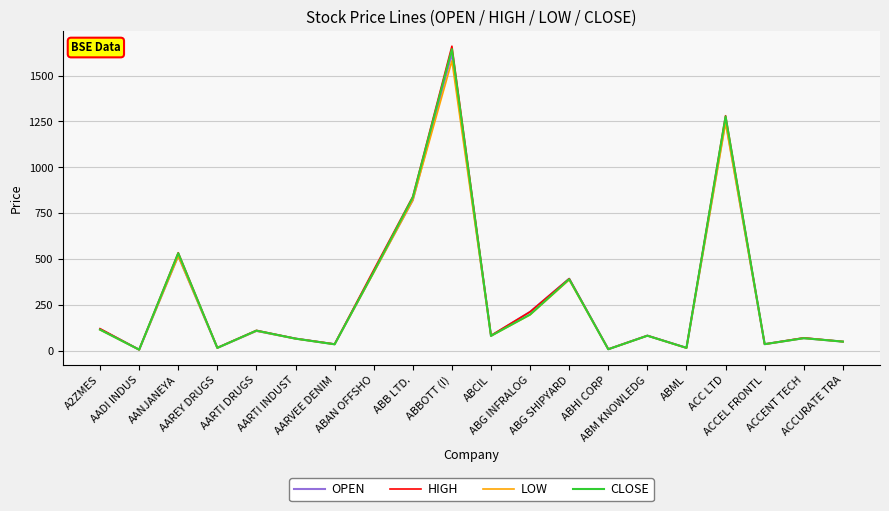

True or false: HIGH has a value of 66.0 at AARTI INDUST.

True